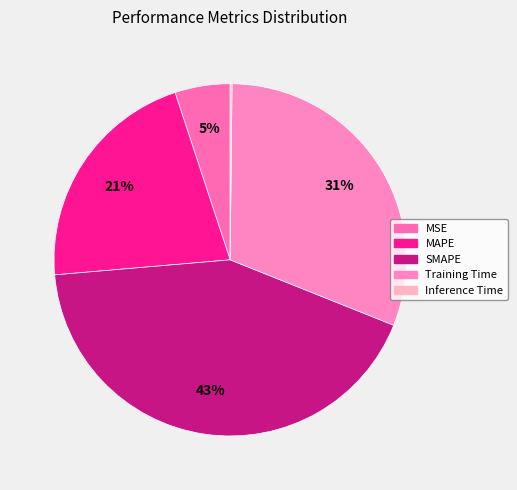

To the nearest percent, what is the combined percentage of Inference Time and Training Time?

31%